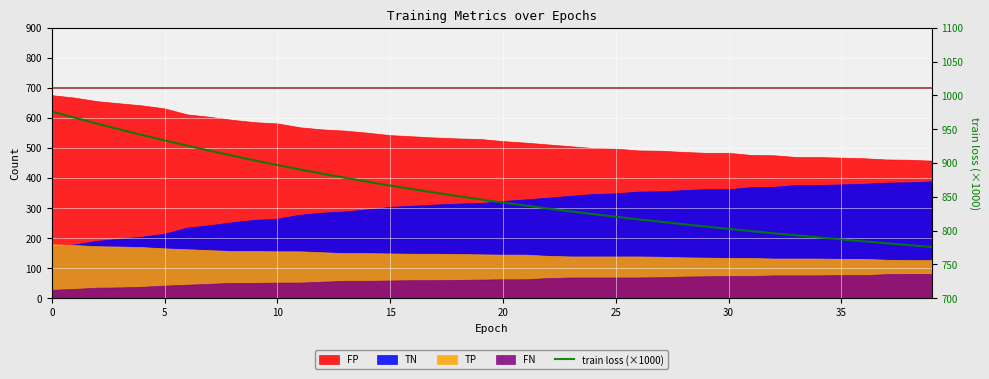

What is the difference between the maximum and second lowest values?

197.8